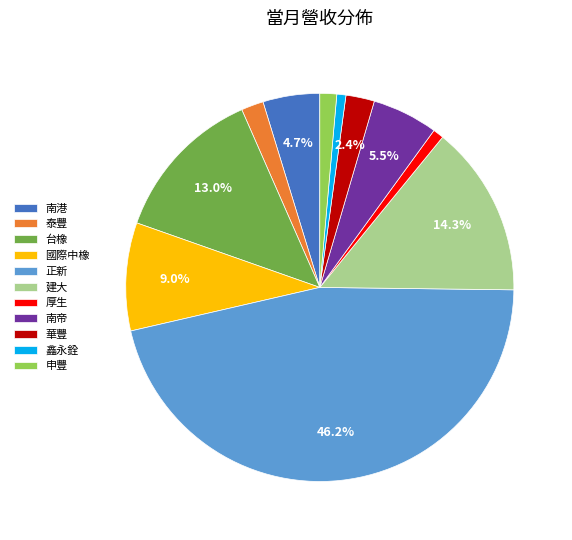

Which category has the biggest portion of the pie?

正新